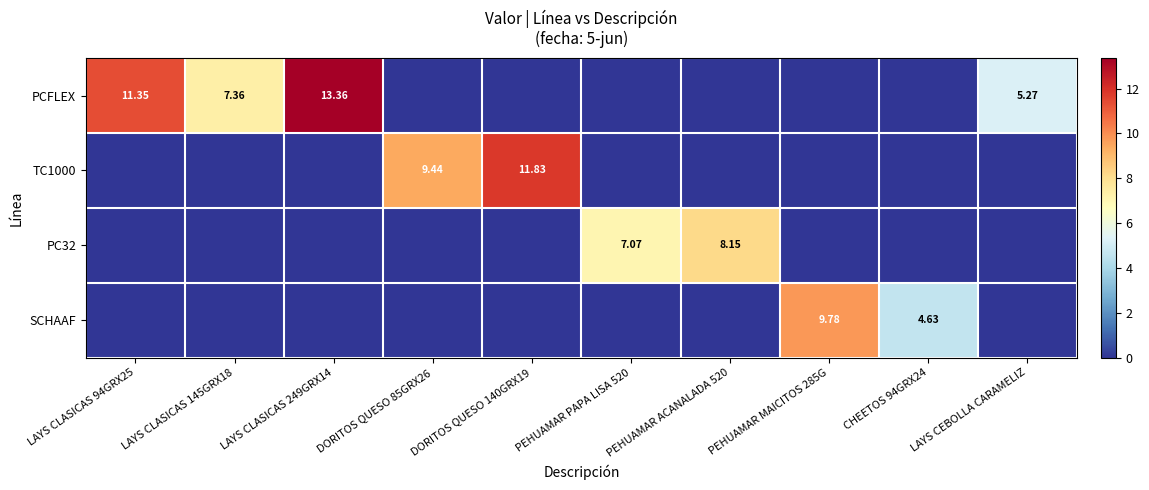

Which series changed the most between DORITOS QUESO 140GRX19 and PEHUAMAR PAPA LISA 520?

TC1000